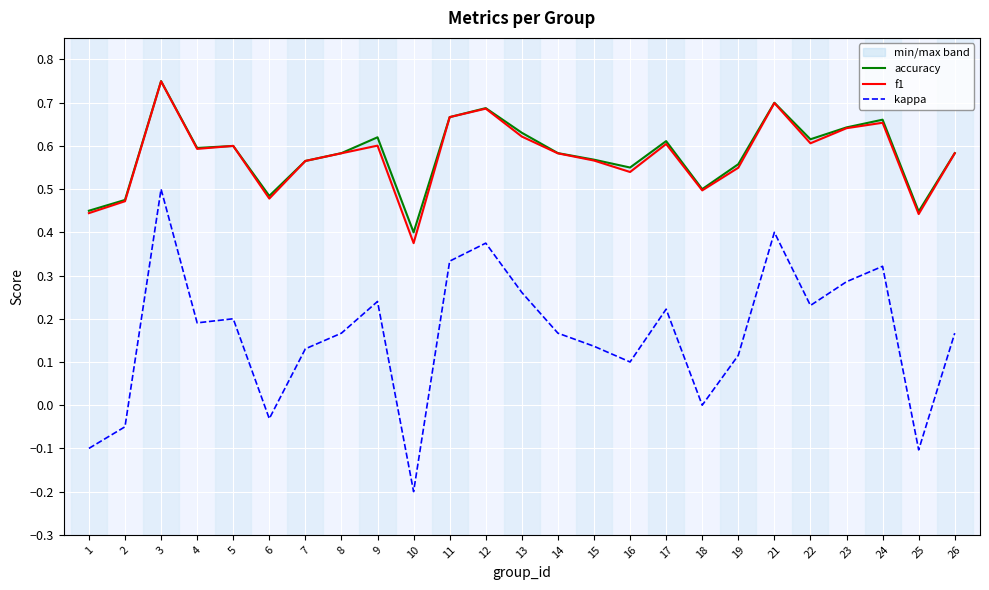

True or false: kappa has a value of 0.4 at 5.

False